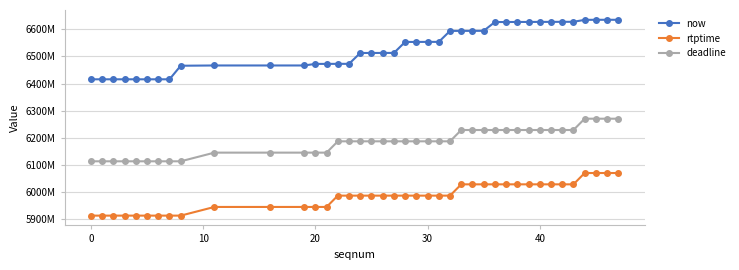

Rank the series by their maximum value, from highest to lowest.

now, deadline, rtptime